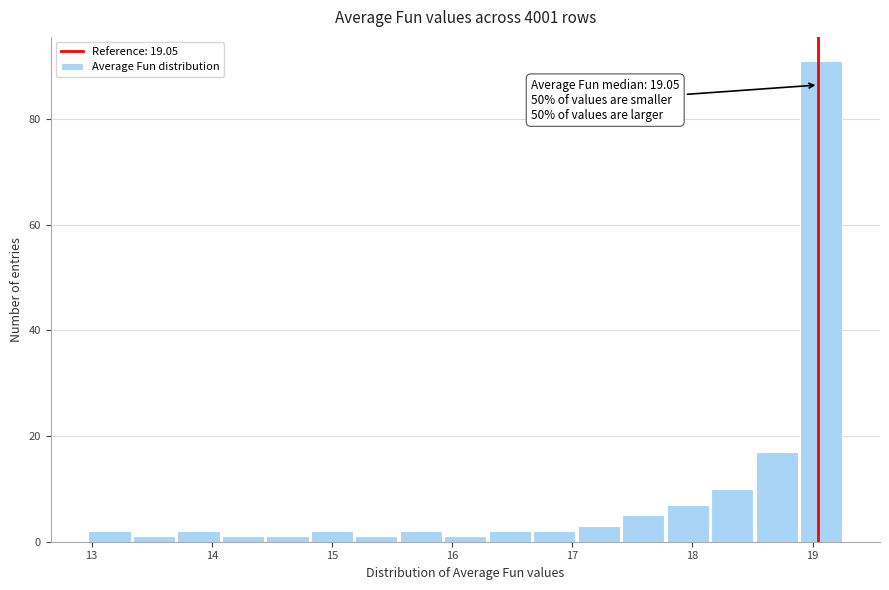

Around what value on the x-axis is the tallest bar? Give the approximate position of its centre, as read against the axis.

19.1